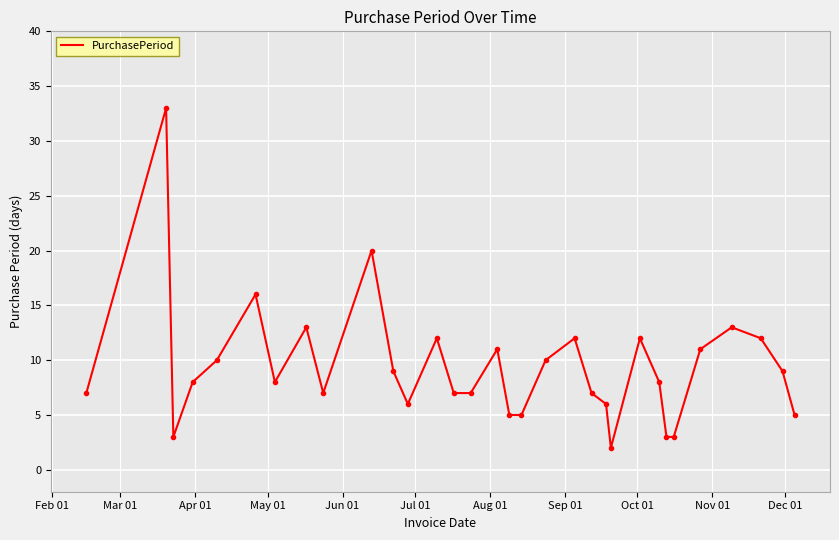

What is the maximum value shown in the chart?

33